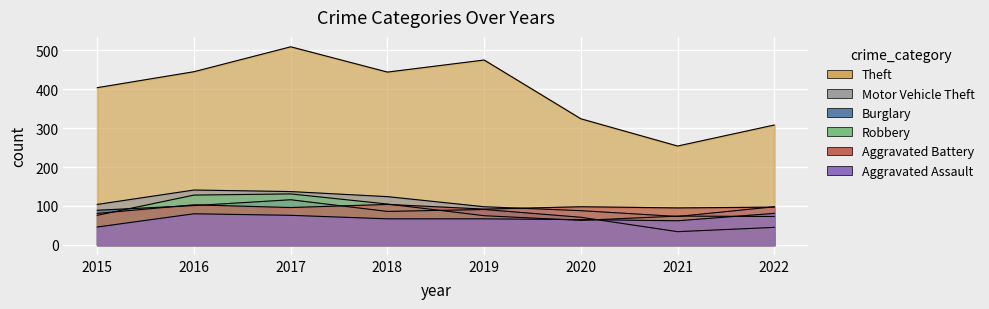

What is the difference between the Aggravated Battery values at 2022 and 2020?

1